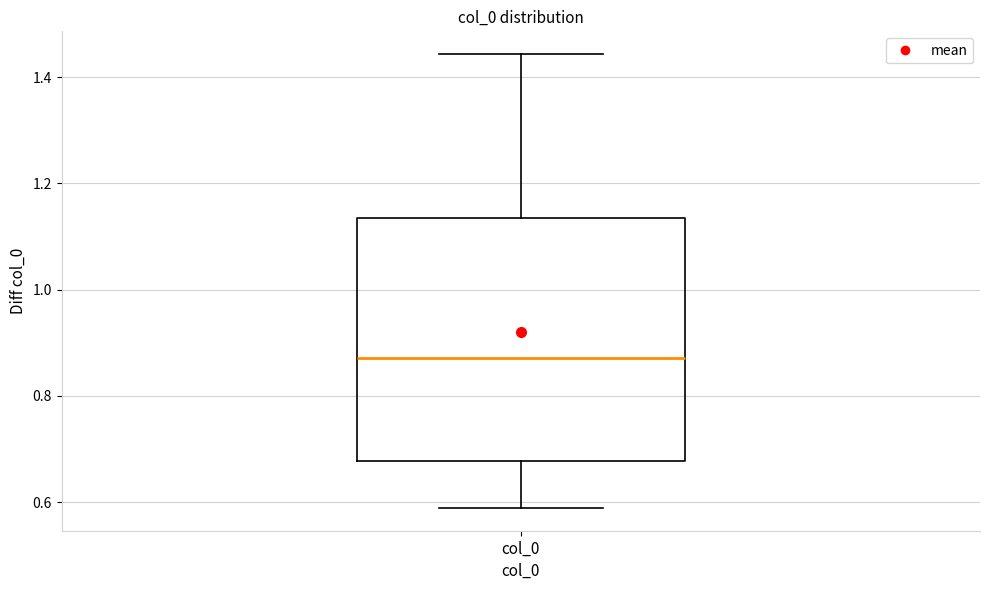

Transcribe this box plot: give where the median line is, the range the box spans, and where the two whiskers end, as read against the y-axis. The values are not printed on the chart, so give them approximately, as read against the axis.

median 0.88, box 0.68 to 1.14, whiskers 0.58 to 1.44